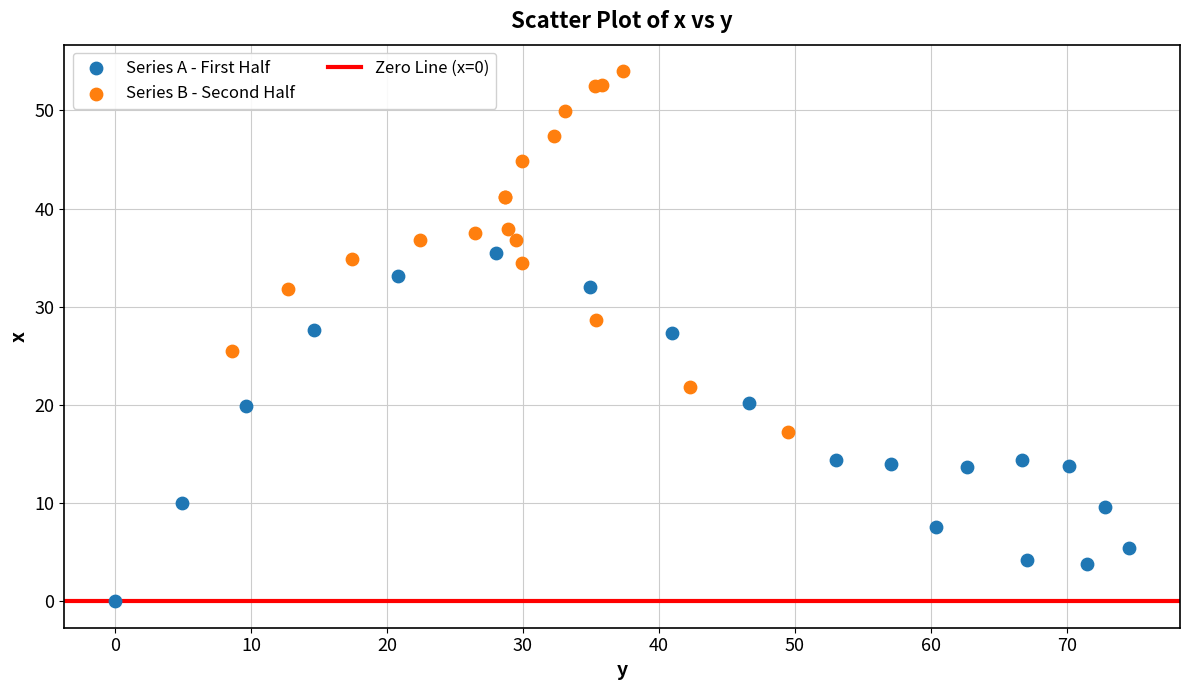

Which series reaches the maximum Y coordinate?

Series B - Second Half